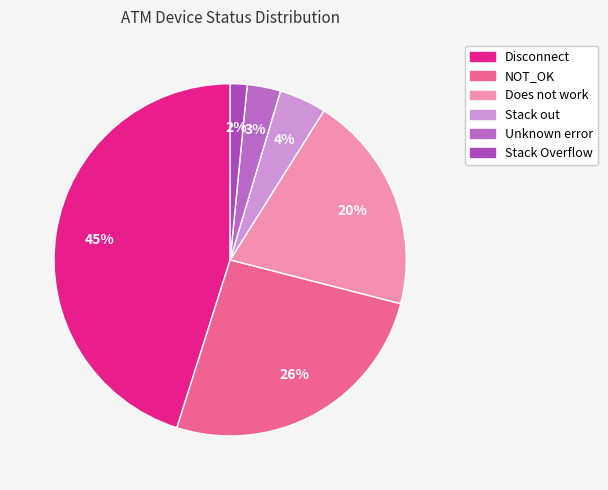

Rank the categories by value from lowest to highest.

Stack Overflow, Unknown error, Stack out, Does not work, NOT_OK, Disconnect